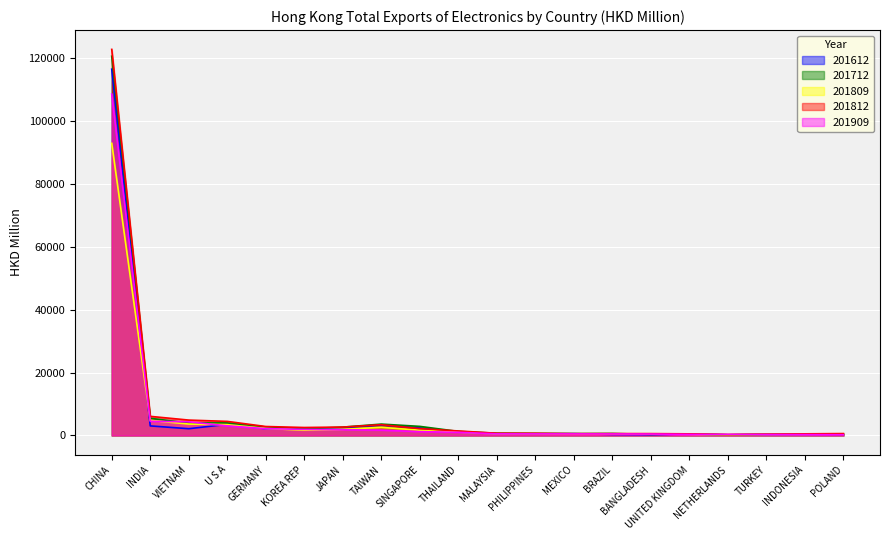

How many values in the 201809 series are below 1094?

10